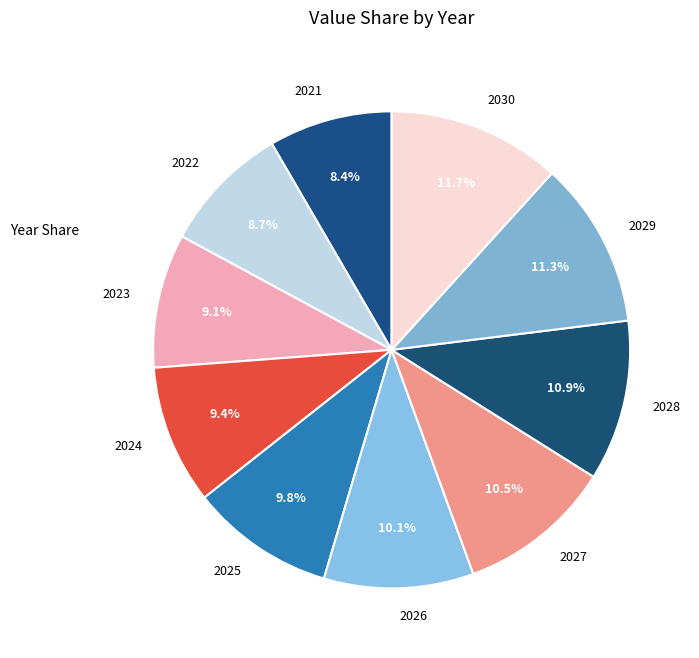

Is 2021 the majority of the pie?

No